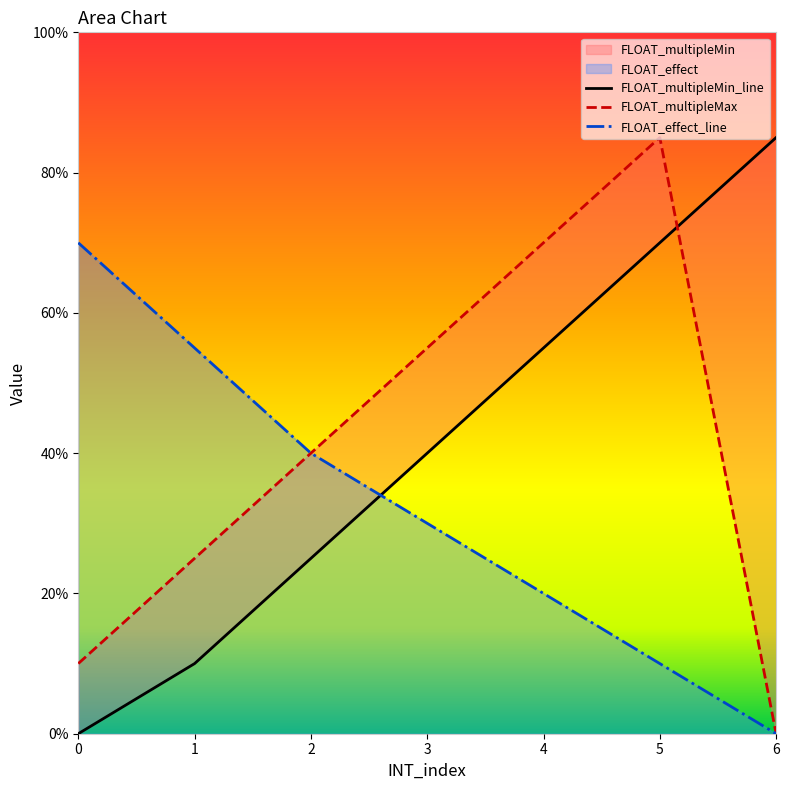

The value of FLOAT_multipleMin at 3 is 0.5. True or false?

False